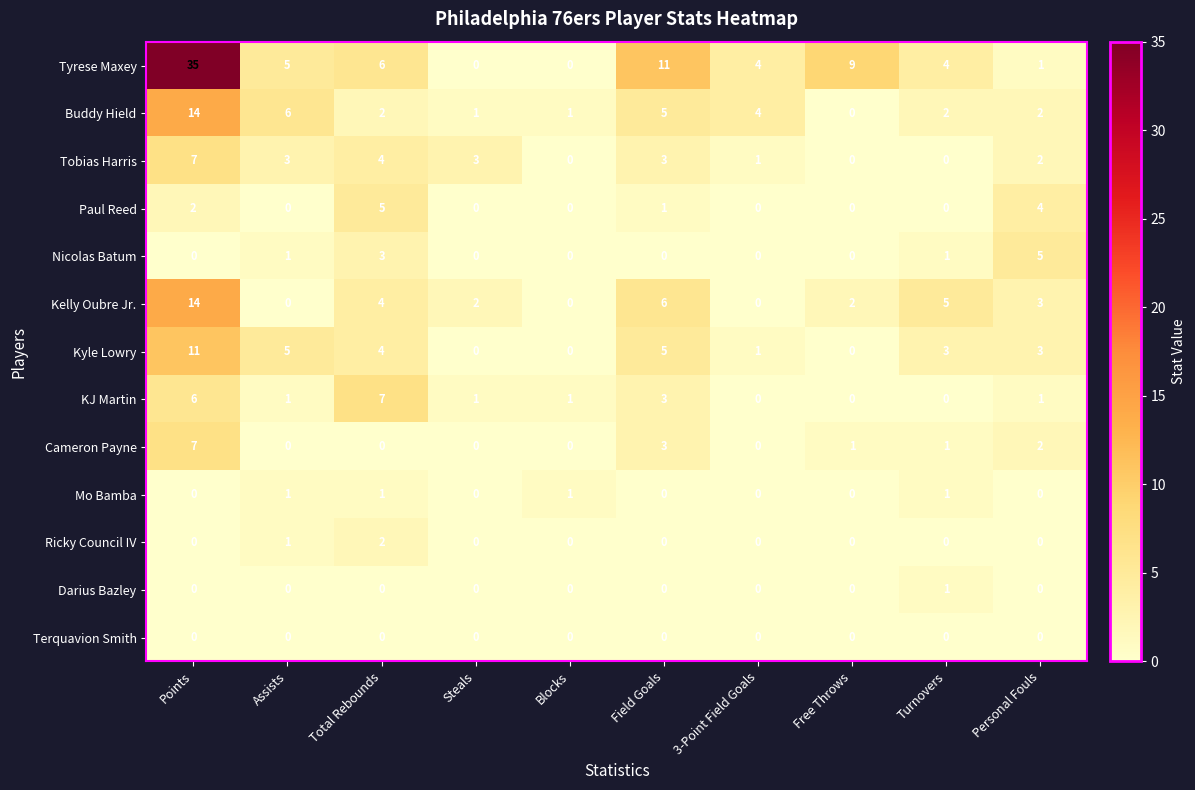

Is it true that Darius Bazley equals 0 at 3-Point Field Goals?

True